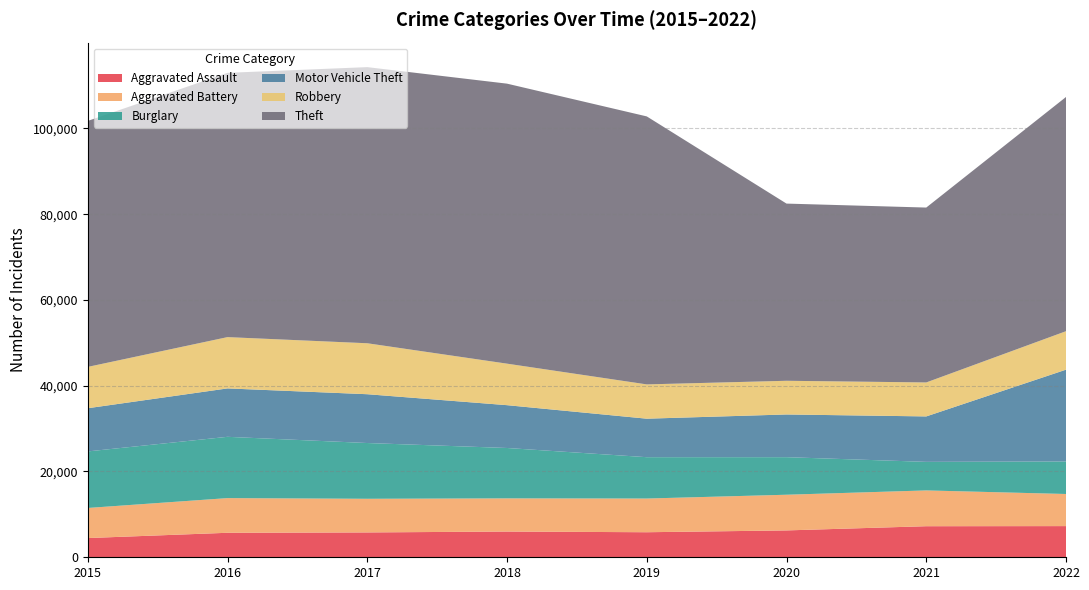

Reading left to right, list all the values displayed in this chart.

Aggravated Assault: 4480	5712	5793	6001	5840	6263	7243	7268
Aggravated Battery: 7018	8085	7845	7734	7857	8320	8346	7487
Burglary: 13184	14289	13001	11746	9639	8757	6658	7585
Motor Vehicle Theft: 10068	11286	11380	9983	8977	9956	10595	21403
Robbery: 9638	11960	11880	9679	7994	7855	7919	8968
Theft: 57350	61618	64381	65285	62484	41312	40777	54606